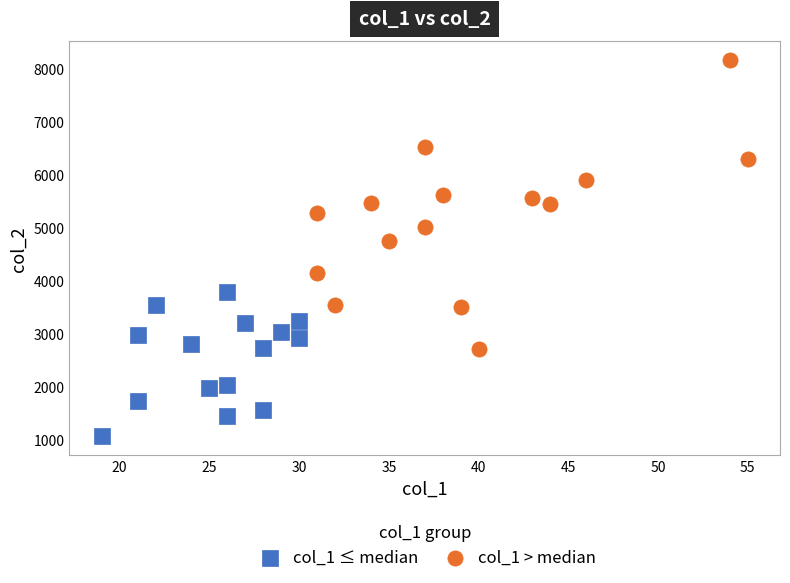

Which series reaches the maximum Y coordinate?

col_1 > median